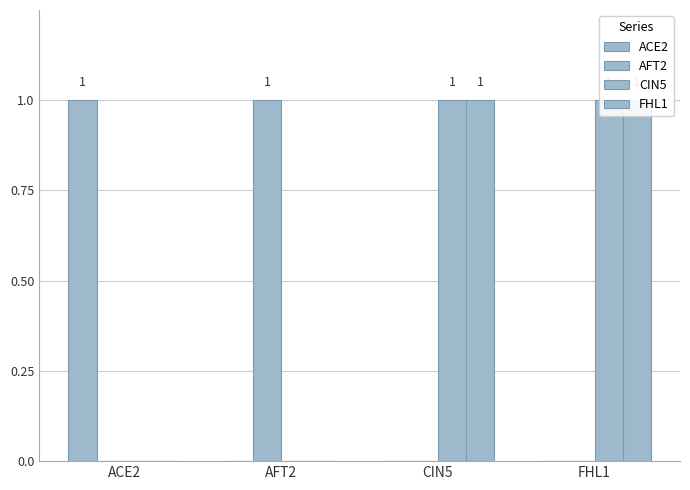

True or false: FHL1 has a value of 1 at CIN5.

True